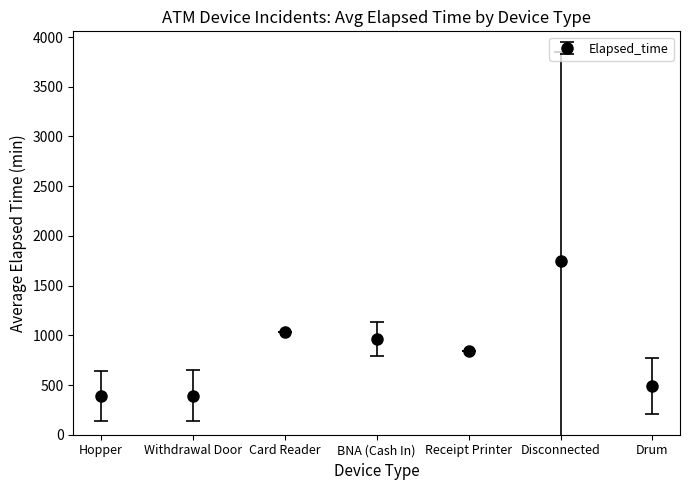

What is the change in value from Withdrawal Door to BNA (Cash In)?

+573